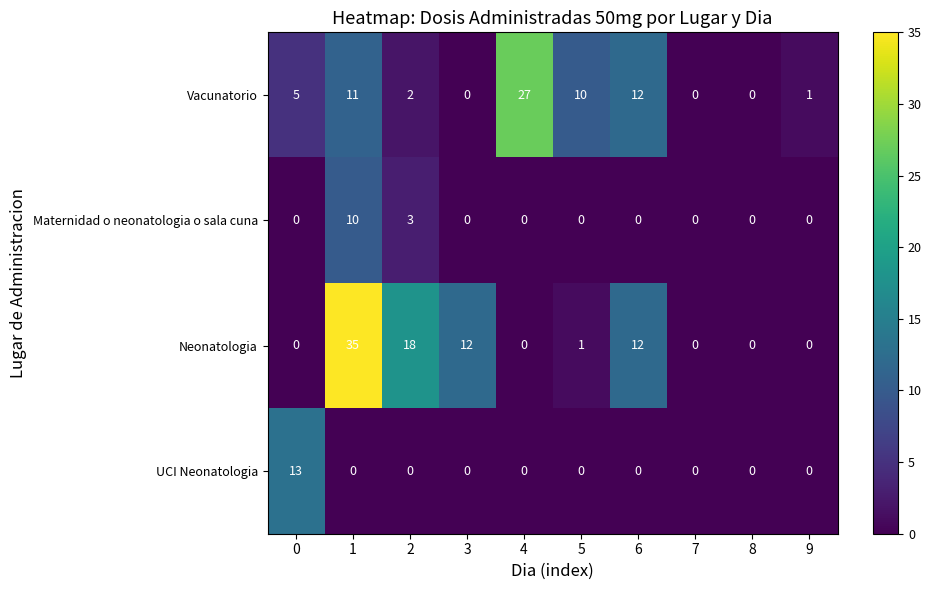

How many Maternidad o neonatologia o sala cuna values are between 0 and 1?

8